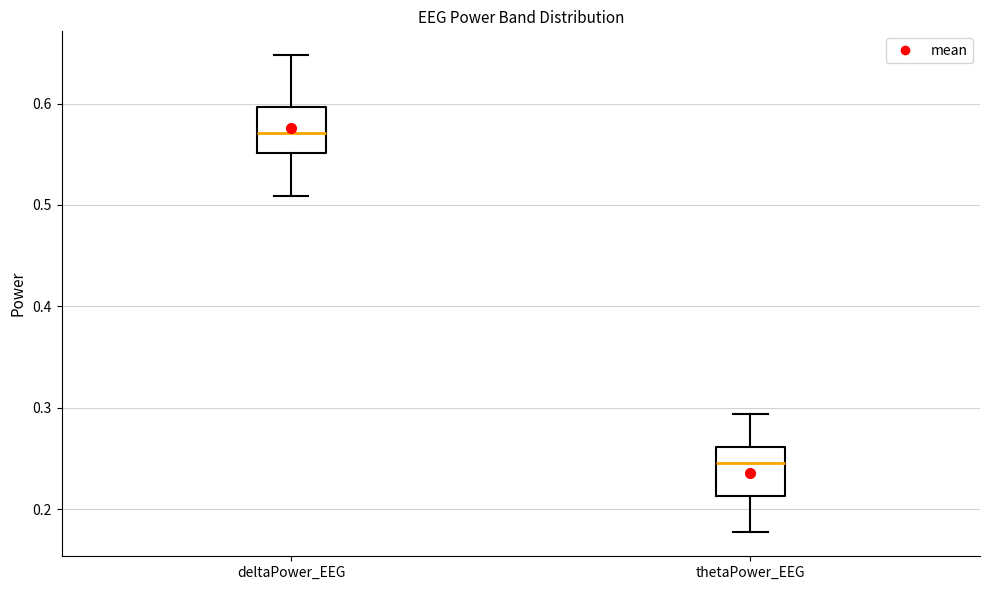

Reading left to right, transcribe this box plot: for each box, give where its median line is, the range the box spans, and where its two whiskers end, as read against the y-axis. The values are not printed on the chart, so give them approximately, as read against the axis.

deltaPower_EEG: median 0.57, box 0.55 to 0.60, whiskers 0.51 to 0.65
thetaPower_EEG: median 0.25, box 0.21 to 0.26, whiskers 0.18 to 0.29